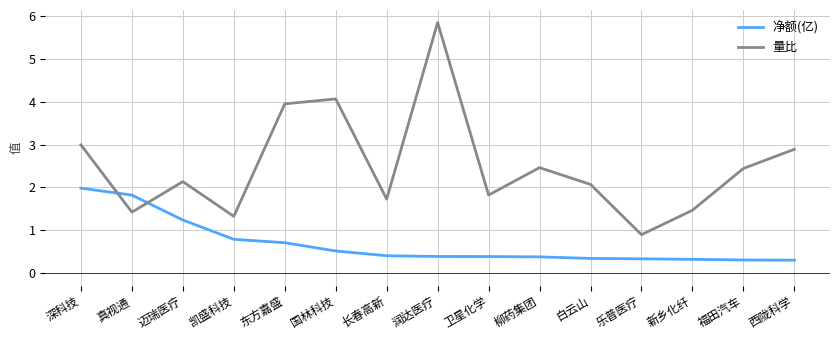

How many intersections are there between 量比 and 净额(亿)?

2